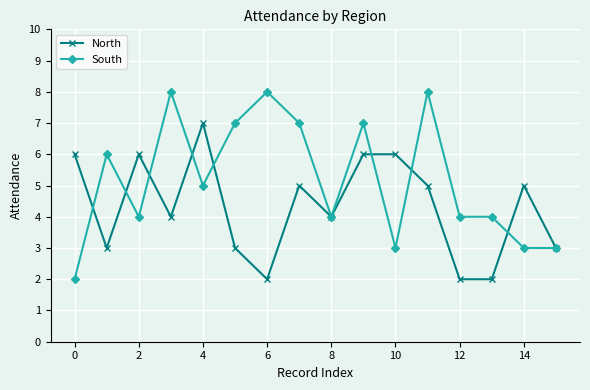

What is the average value of the South series?

5